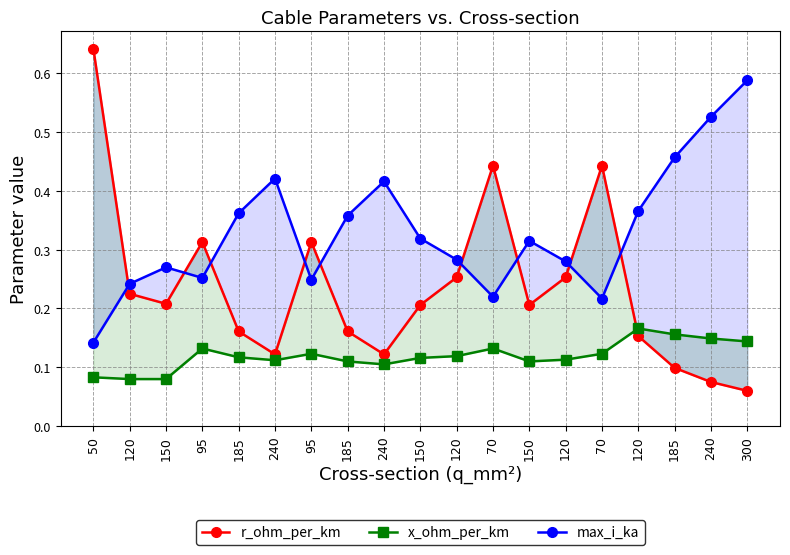

True or false: max_i_ka and x_ohm_per_km intersect in this chart.

False